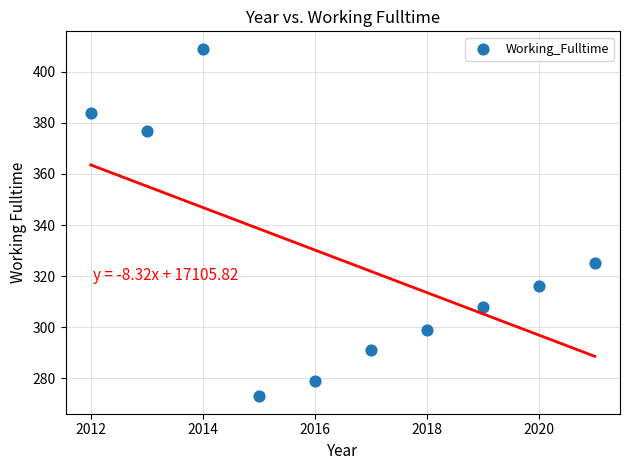

What is the average Y value?

326